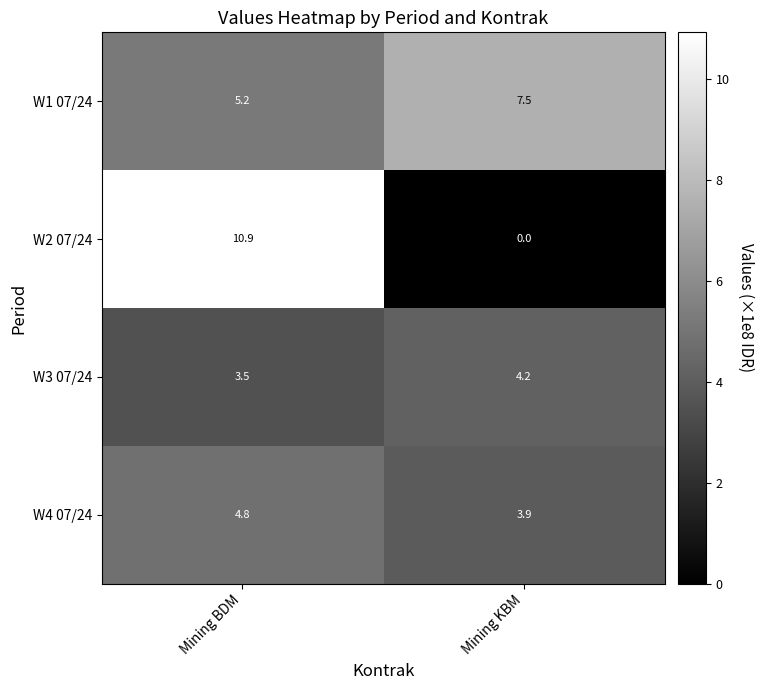

List the series in order of their overall mean, highest first.

W1 07/24, W2 07/24, W4 07/24, W3 07/24